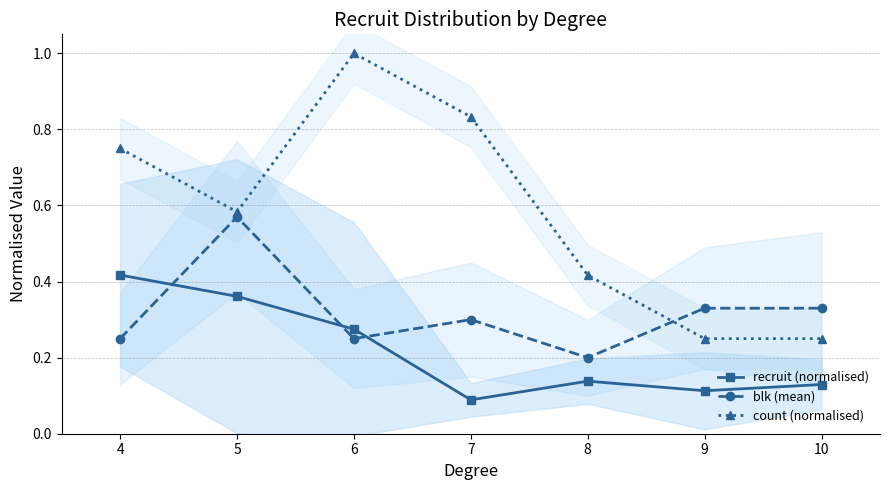

True or false: count (normalised) and recruit (normalised) cross at least once.

False